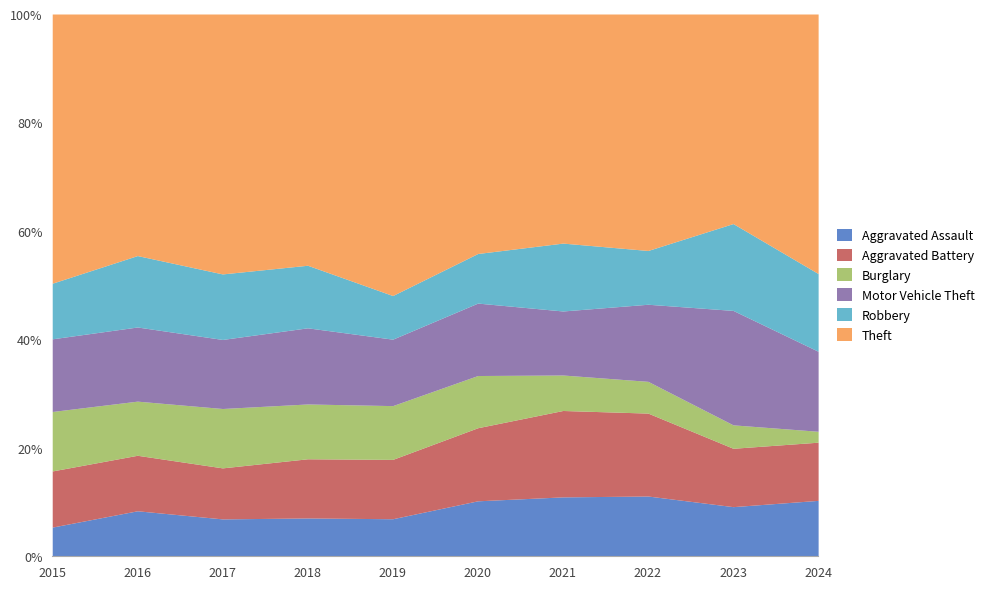

What is the difference between the Aggravated Battery values at 2019 and 2017?

1